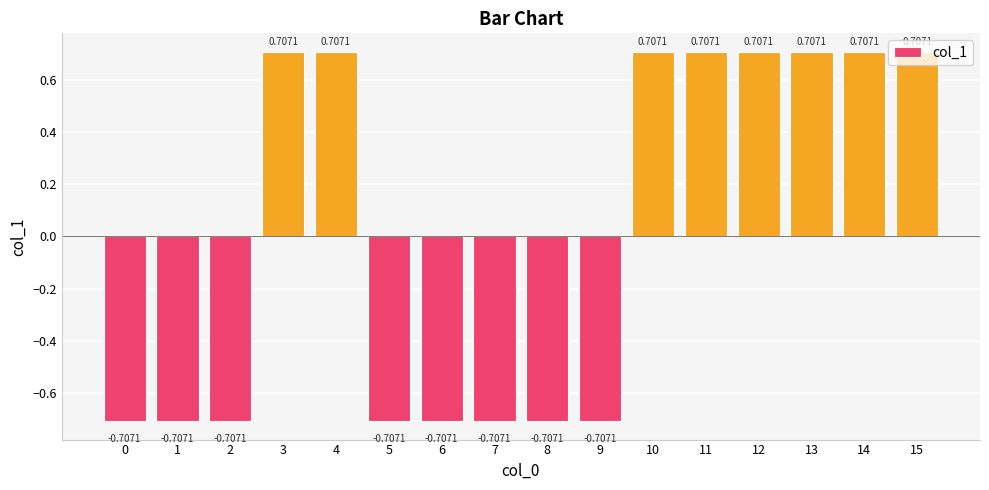

Where does the data first go above 0?

3